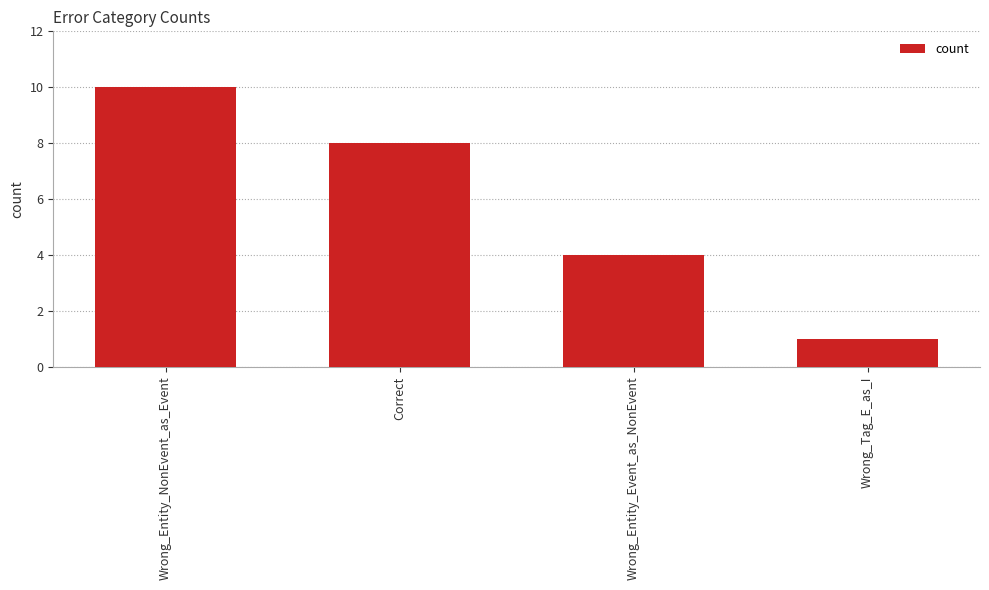

What is the difference between the values at Correct and Wrong_Entity_Event_as_NonEvent?

4